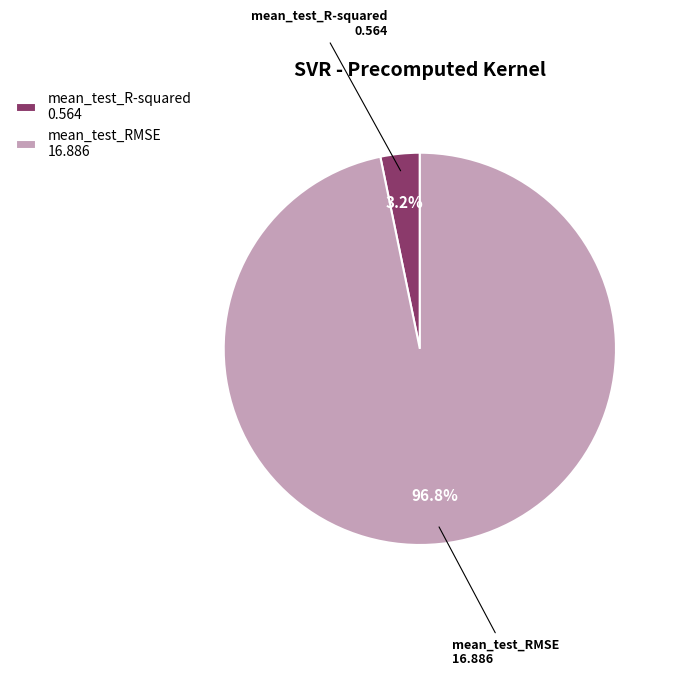

What is the largest slice in the pie chart?

mean_test_RMSE